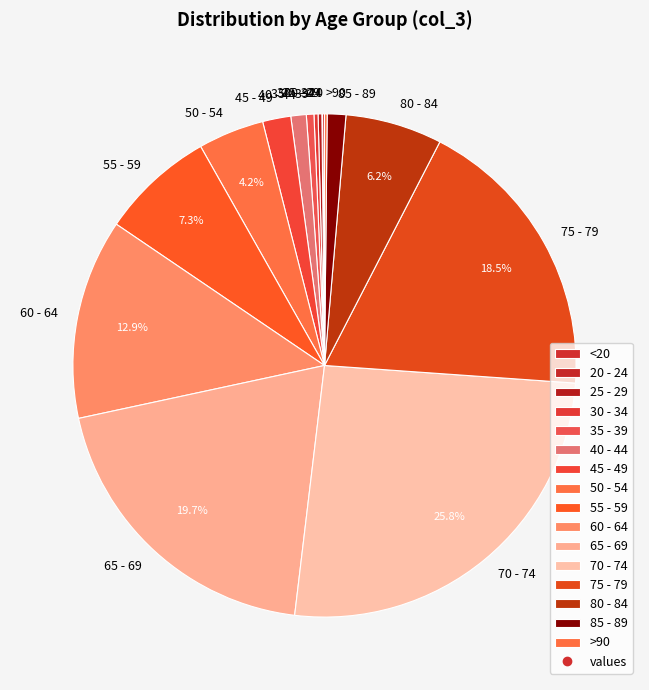

Is the sum of 60 - 64 and 85 - 89 greater than half?

No